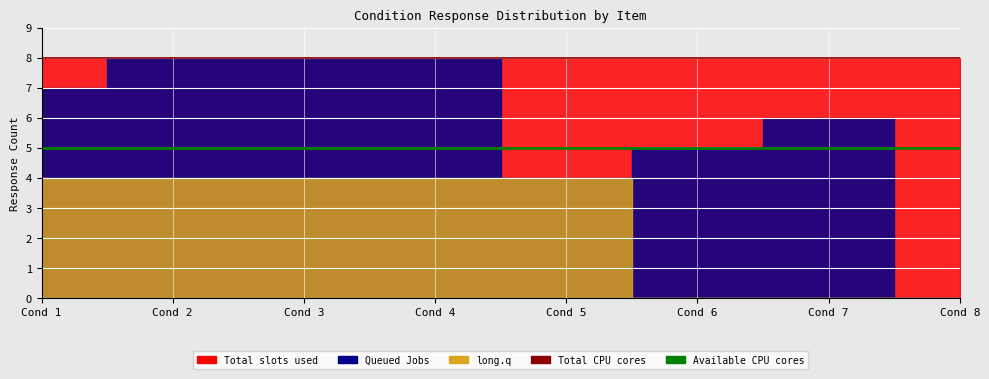

Between Cond 4 and Cond 6, which is larger?

Cond 4